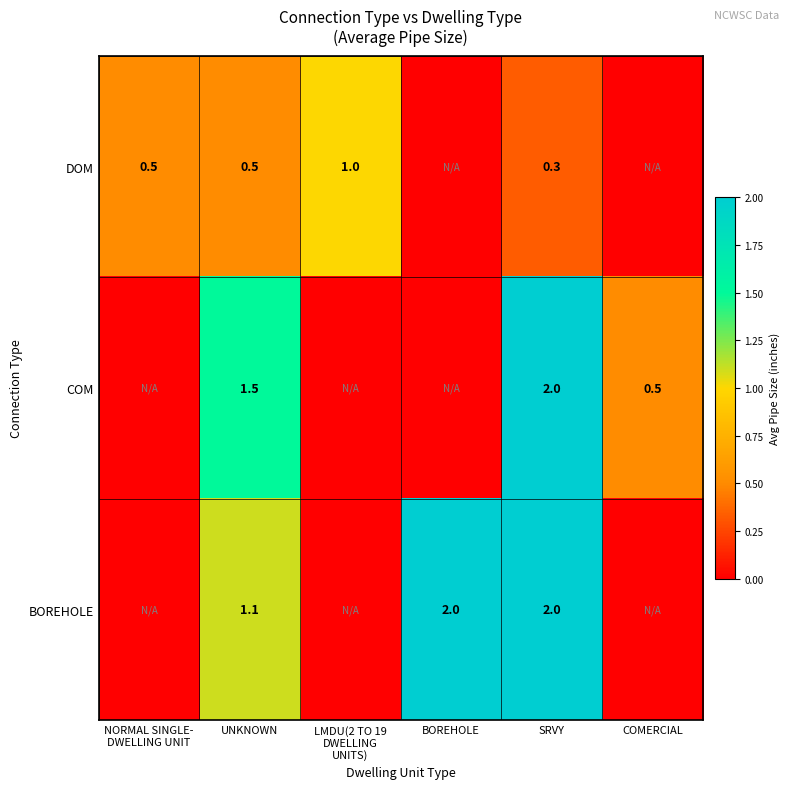

What is the difference between the highest and lowest values at UNKNOWN?

1.0